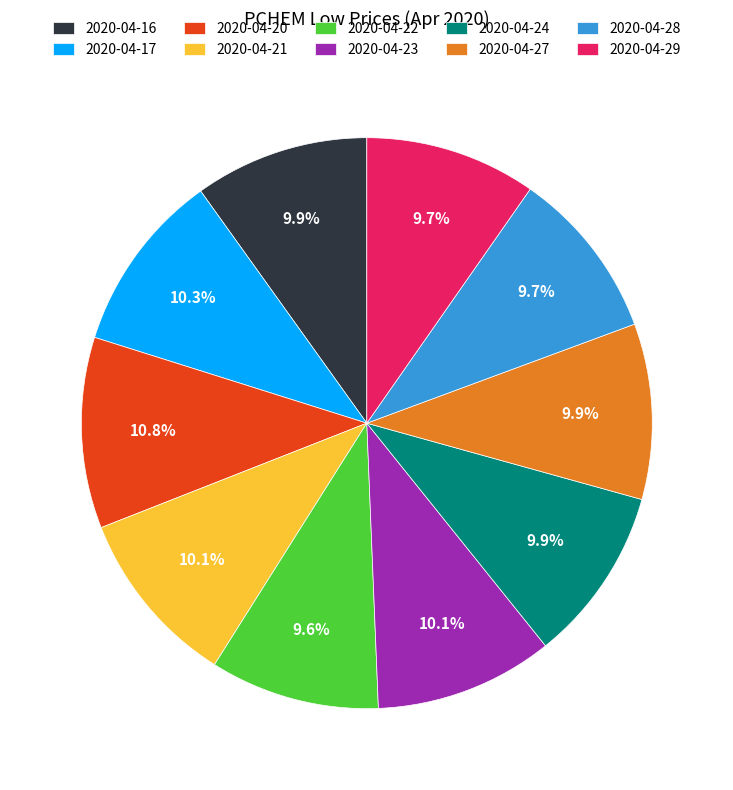

Does any single category account for the majority?

No